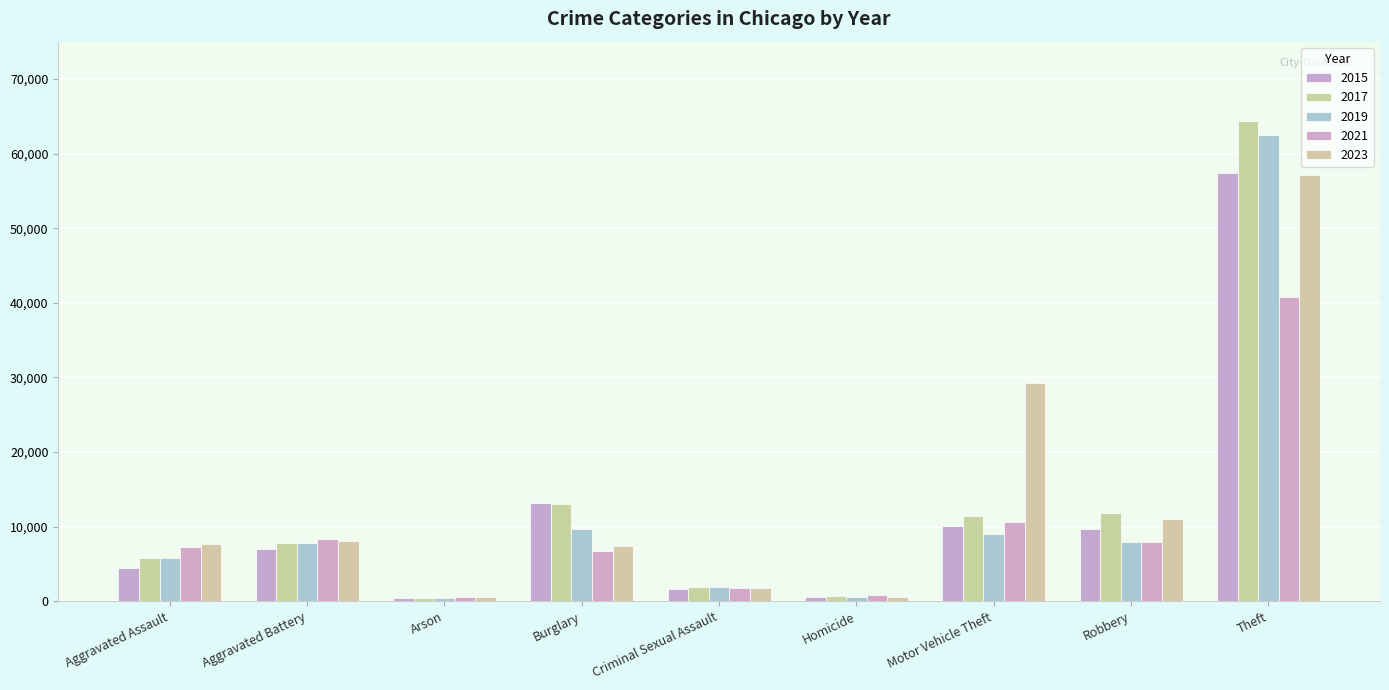

Where does the 2019 series first go above 7857?

Burglary